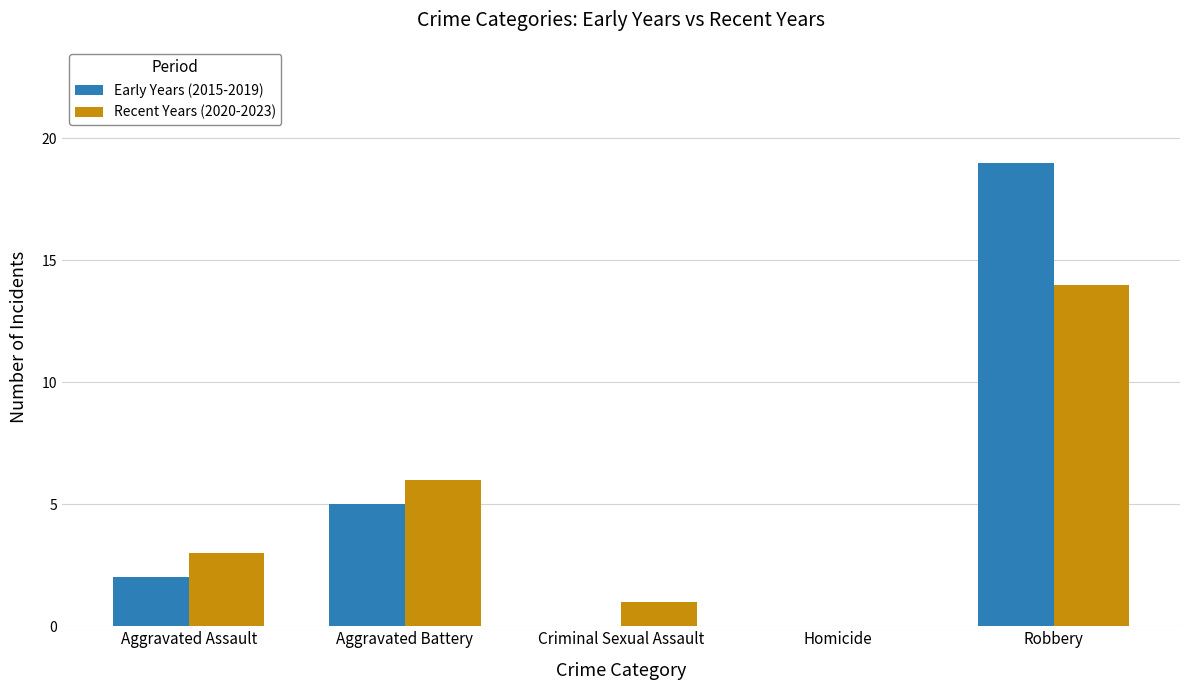

Count the number of data series in this chart.

2